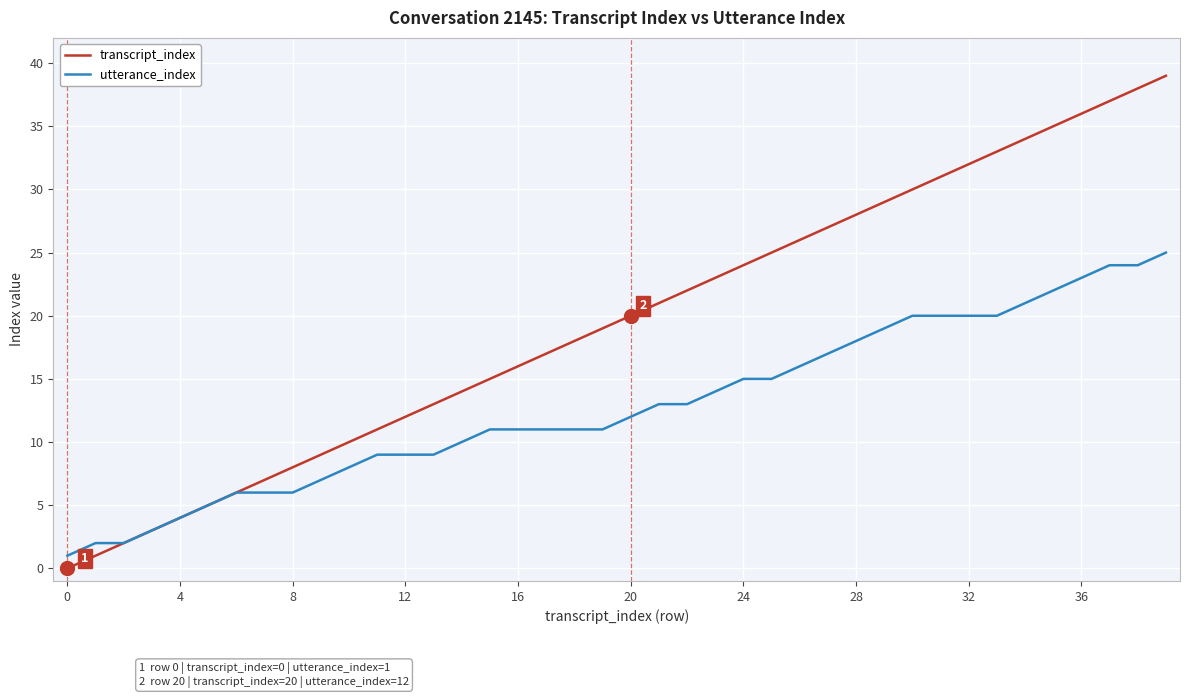

What is the average value of the transcript_index series?

20